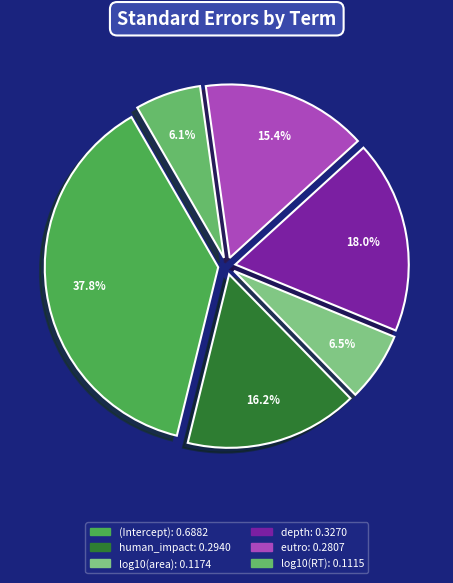

What is the largest slice in the pie chart?

(Intercept)